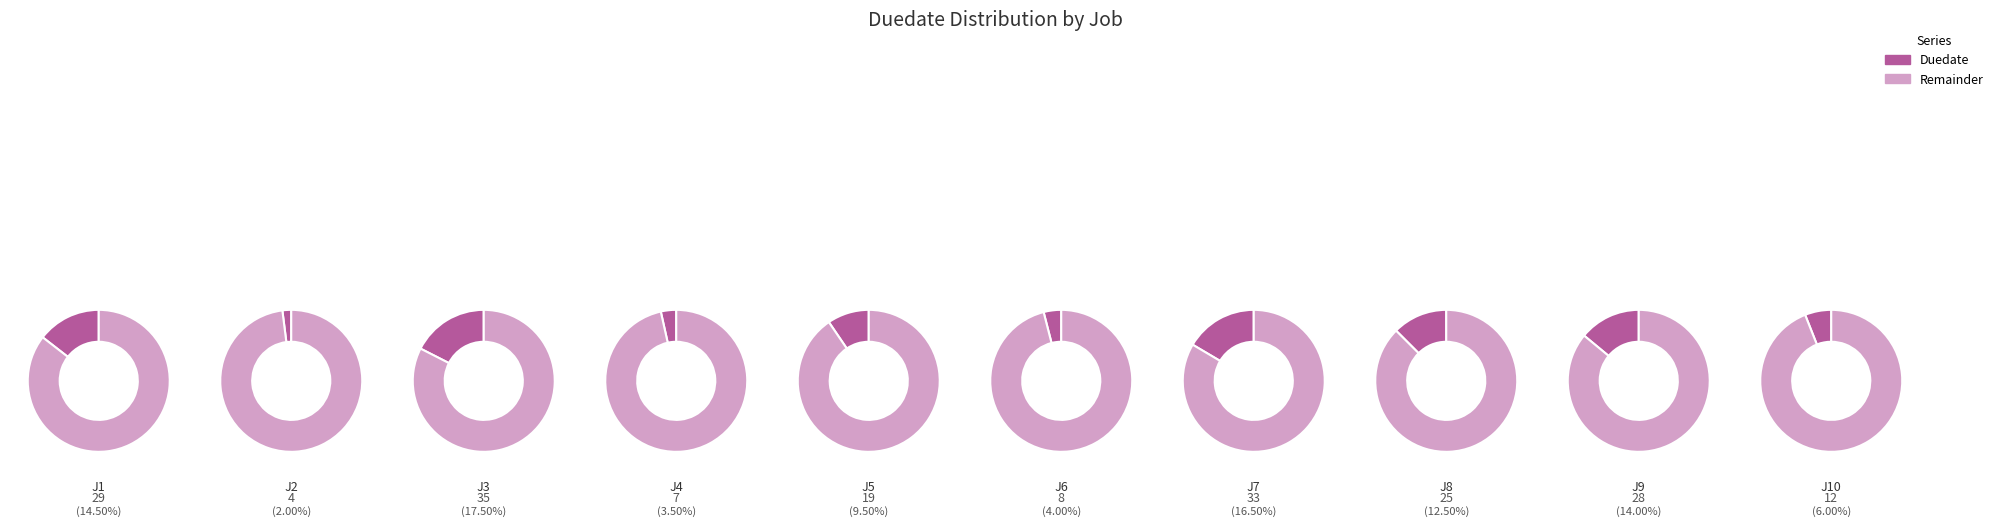

Does J5 represent more than half of the total?

No